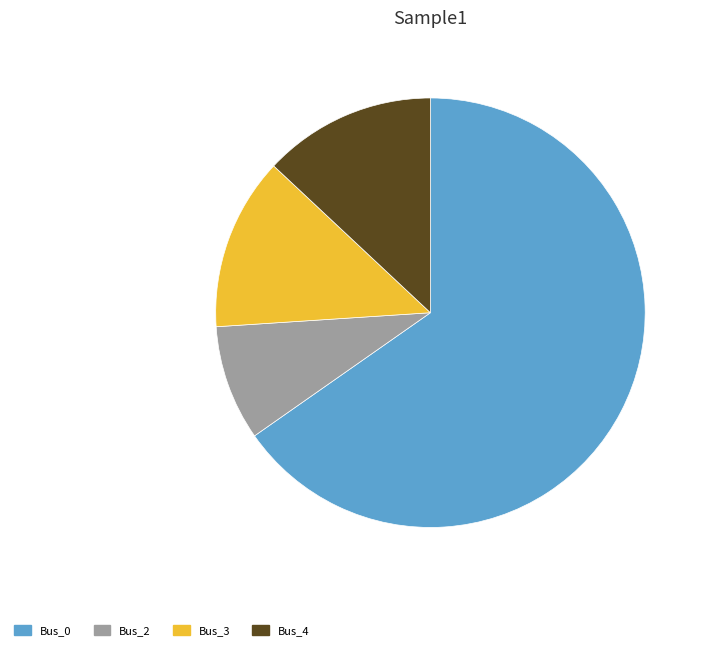

Which slice represents more than half of the pie?

Bus_0